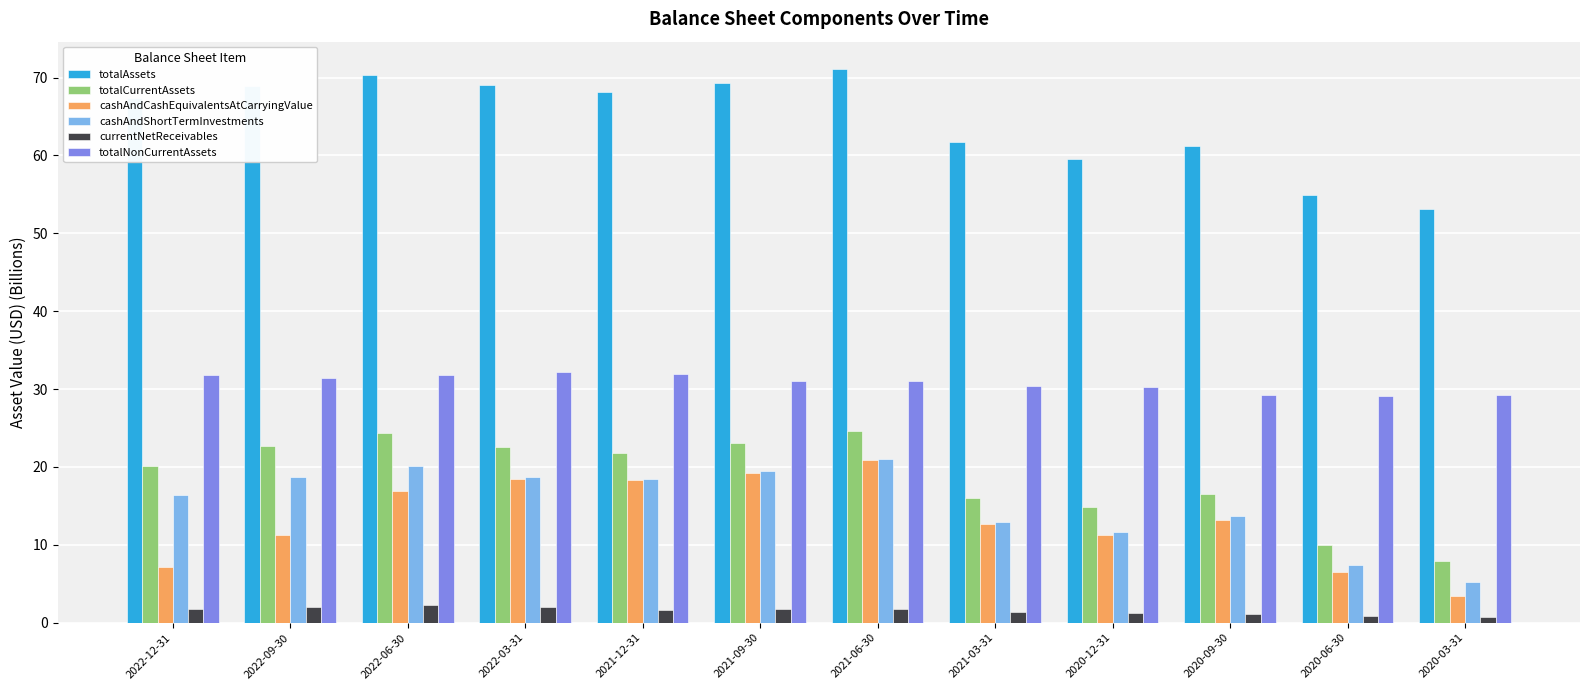

The value of cashAndShortTermInvestments at 2022-12-31 is 16.4. True or false?

True